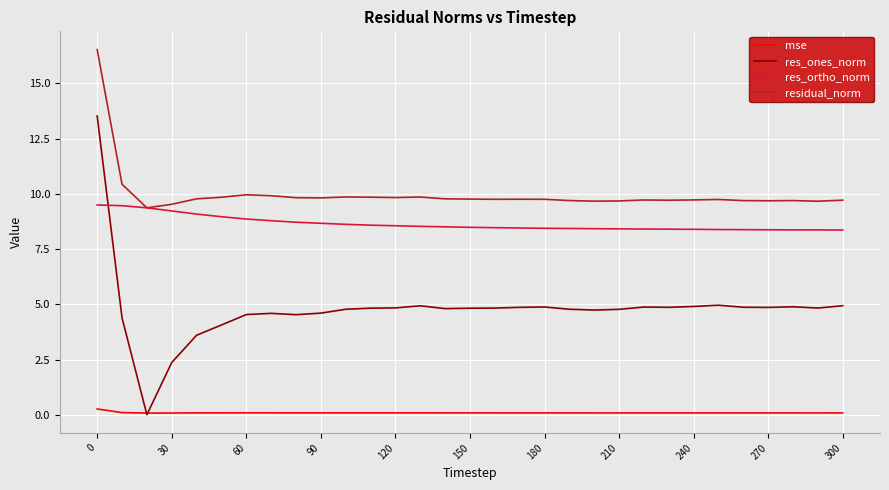

How many times do res_ortho_norm and res_ones_norm cross each other?

1